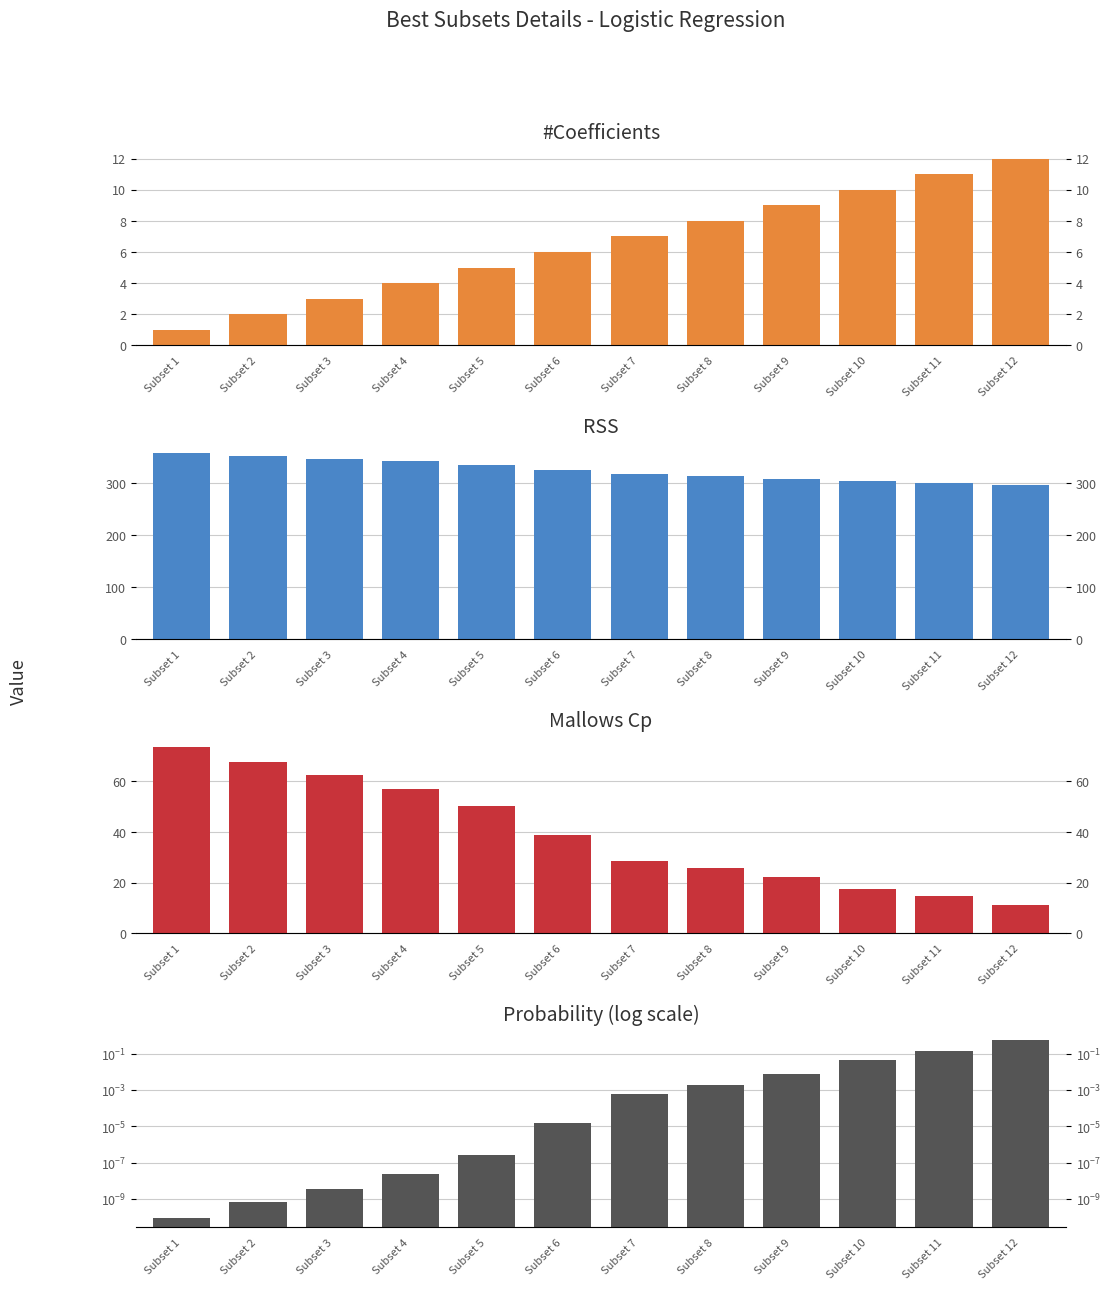

At which category does the chart reach its peak across all series?

Subset 1